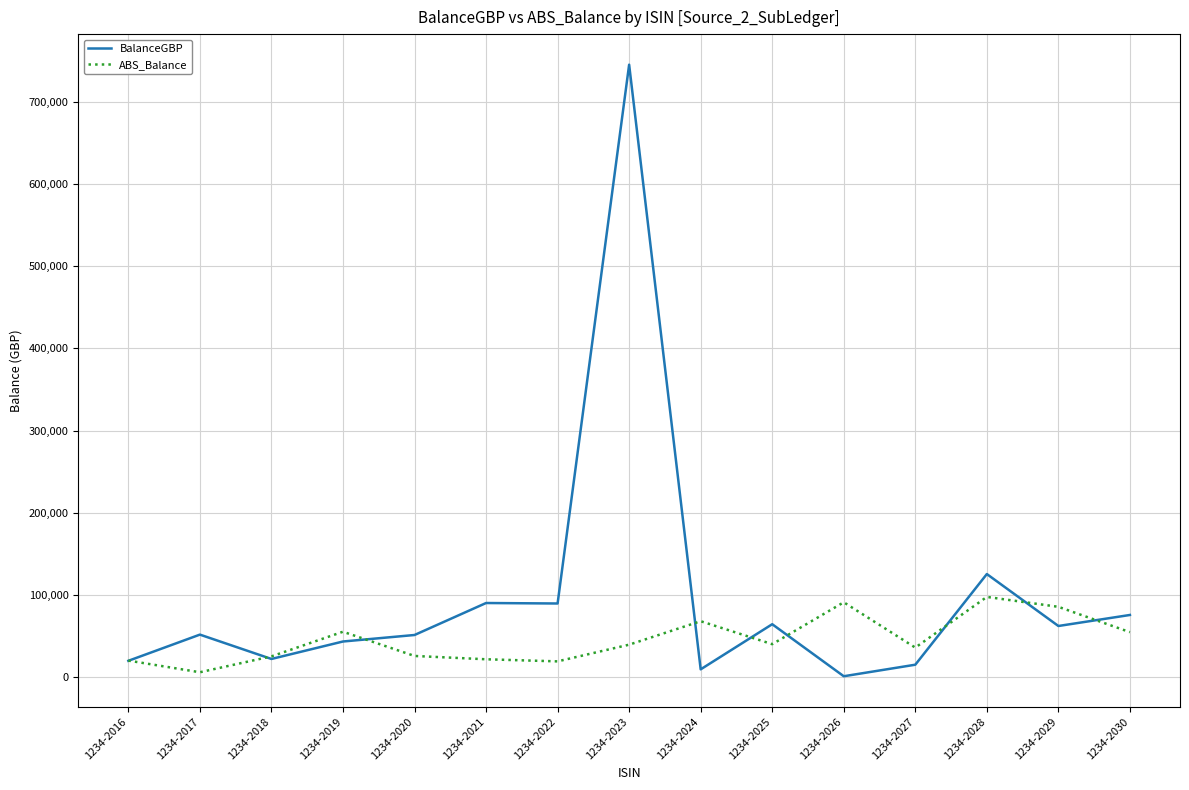

Rank the series by their maximum value, from lowest to highest.

ABS_Balance, BalanceGBP